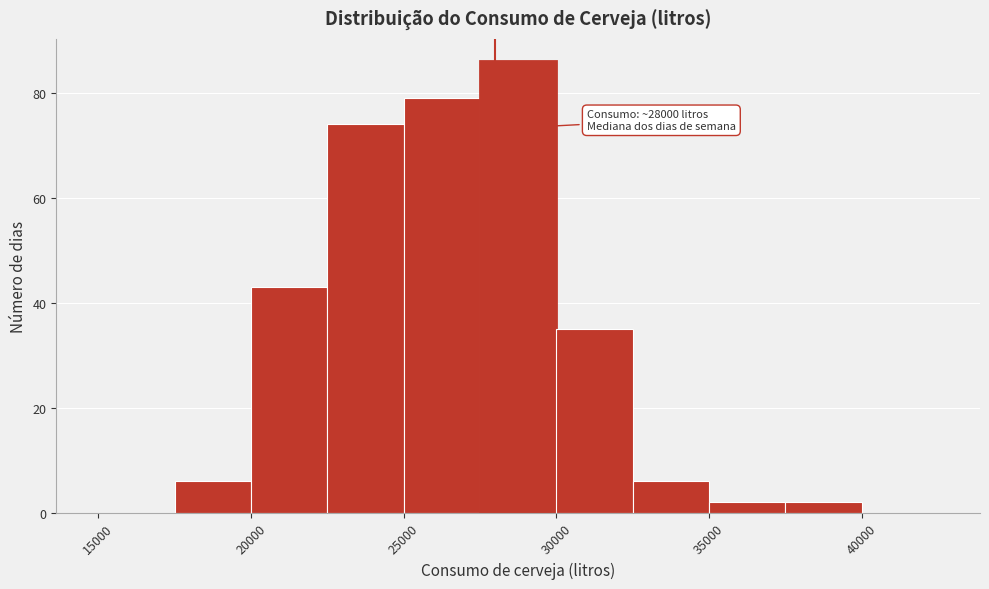

Over which range of the x-axis is the bar tallest?

27500 to 30000